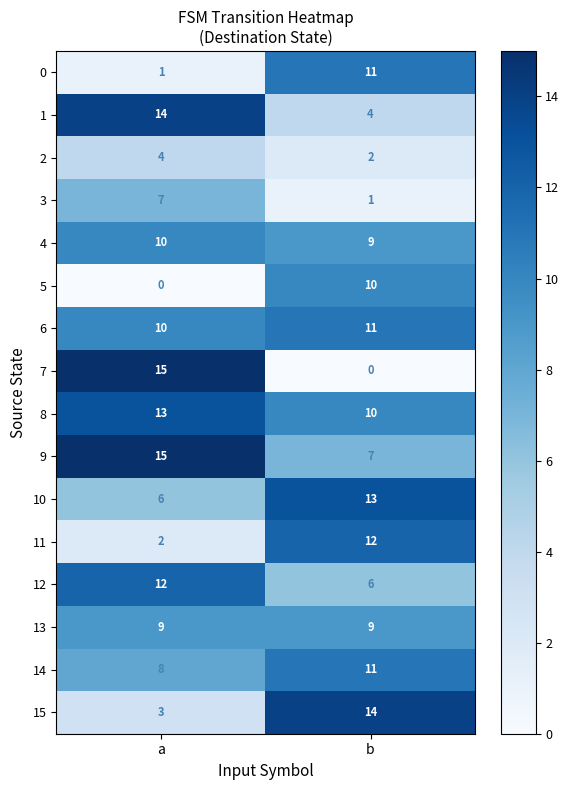

What is the difference between the highest and lowest values at b?

14